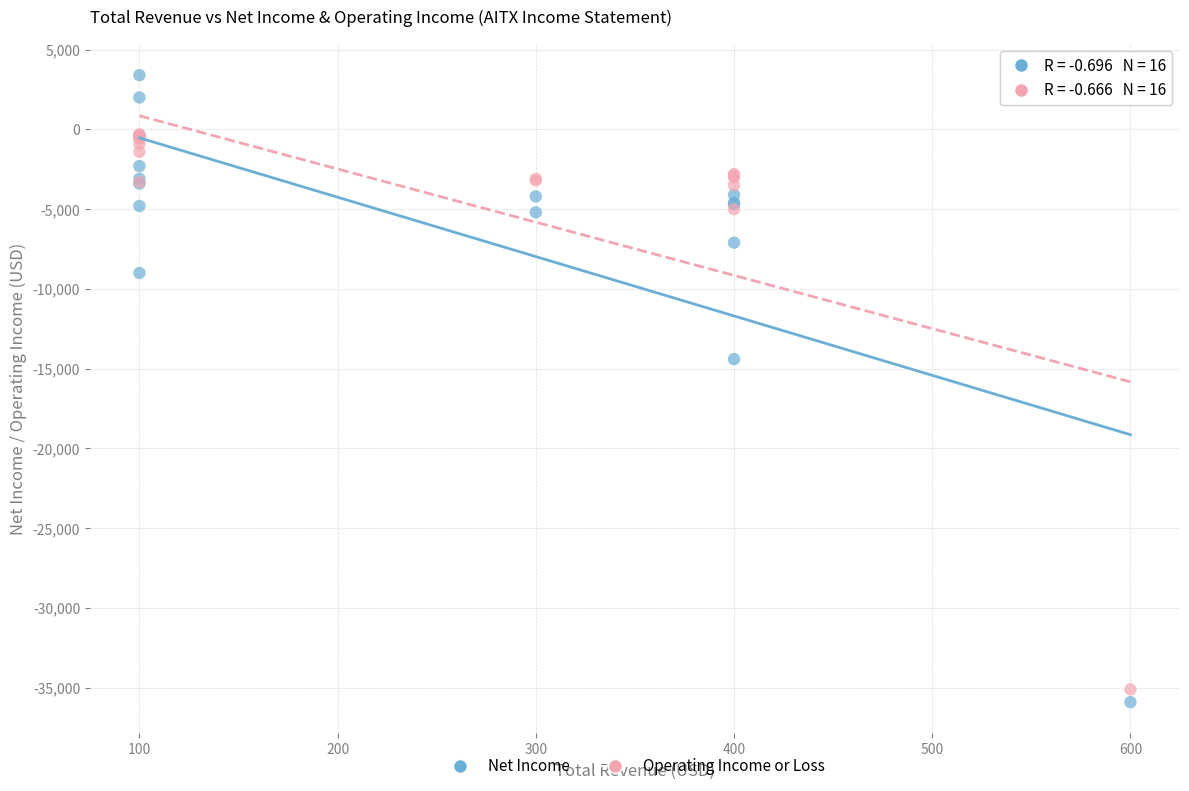

Which series contains the lowest Y value?

Net Income